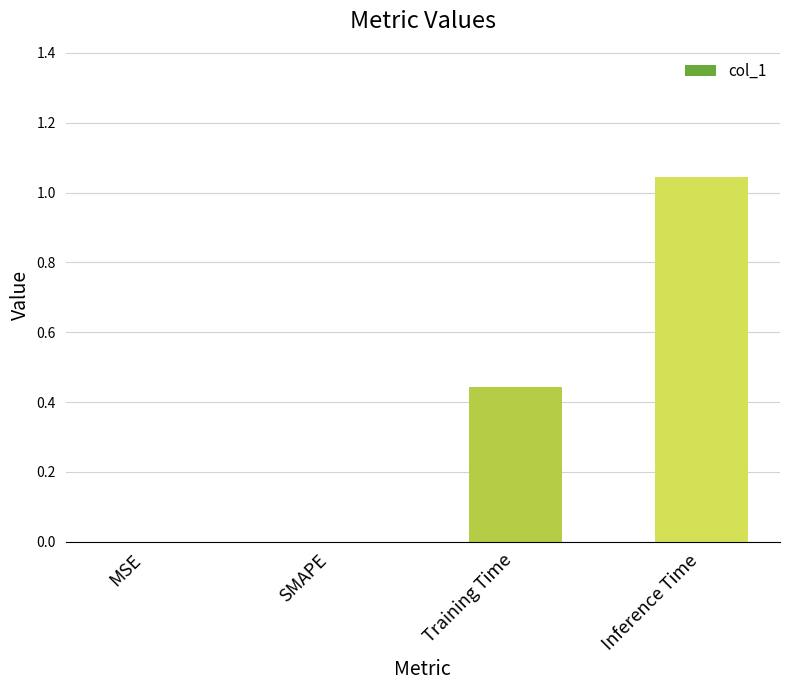

Which has a higher value, SMAPE or Training Time?

Training Time